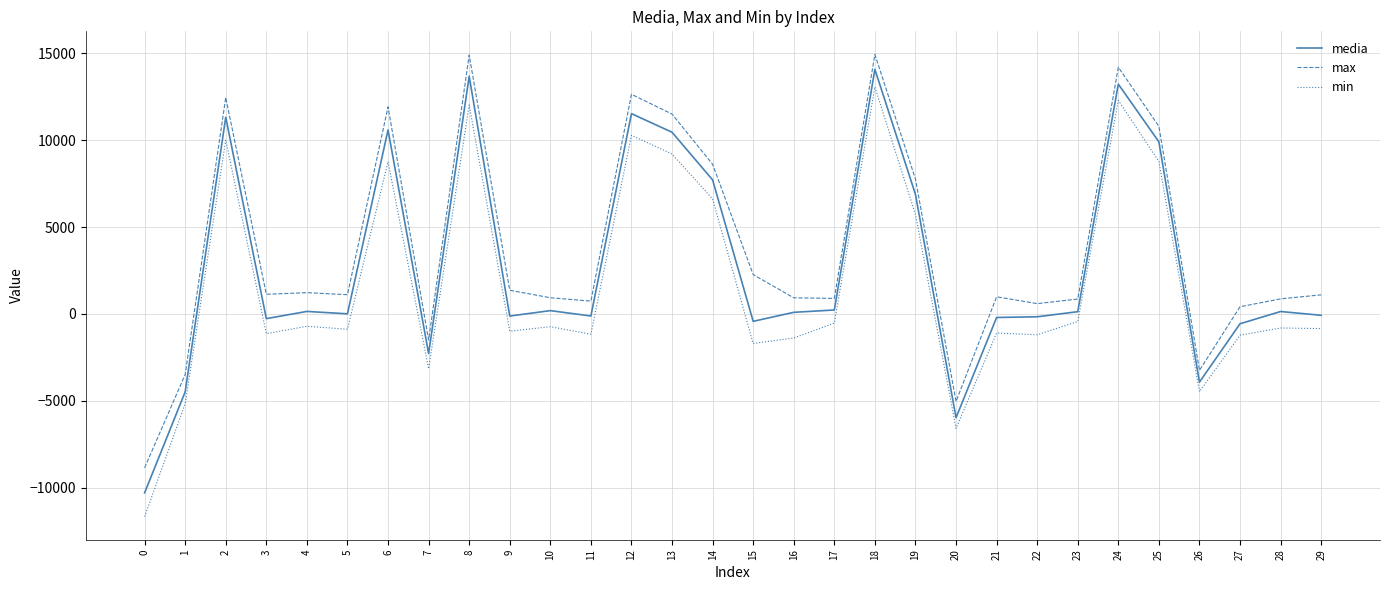

Which series has the largest total across all categories?

max